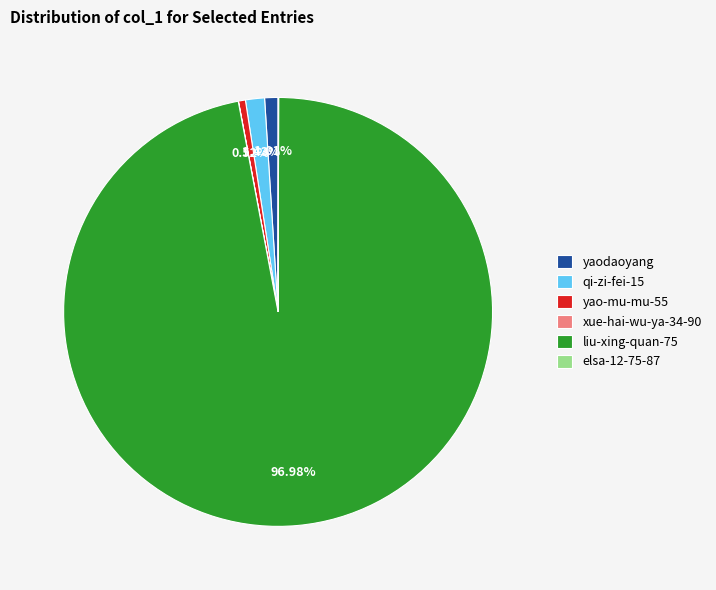

What percentage do liu-xing-quan-75 and yao-mu-mu-55 together represent?

97.5%